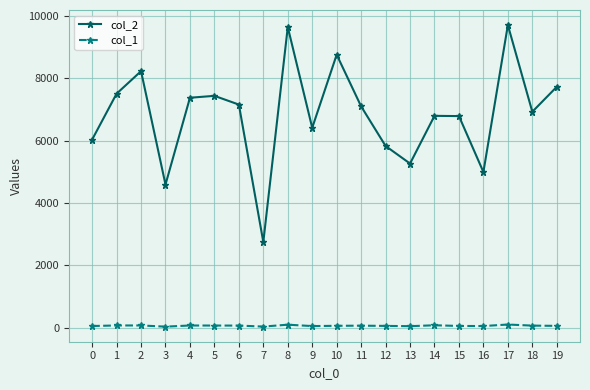

Which series has the largest range (max minus min)?

col_2